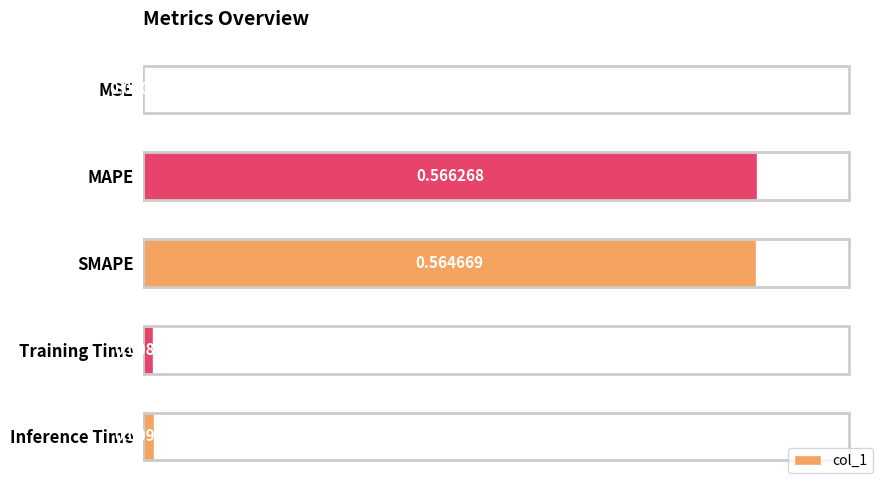

At which label is the value closest to 0?

MSE